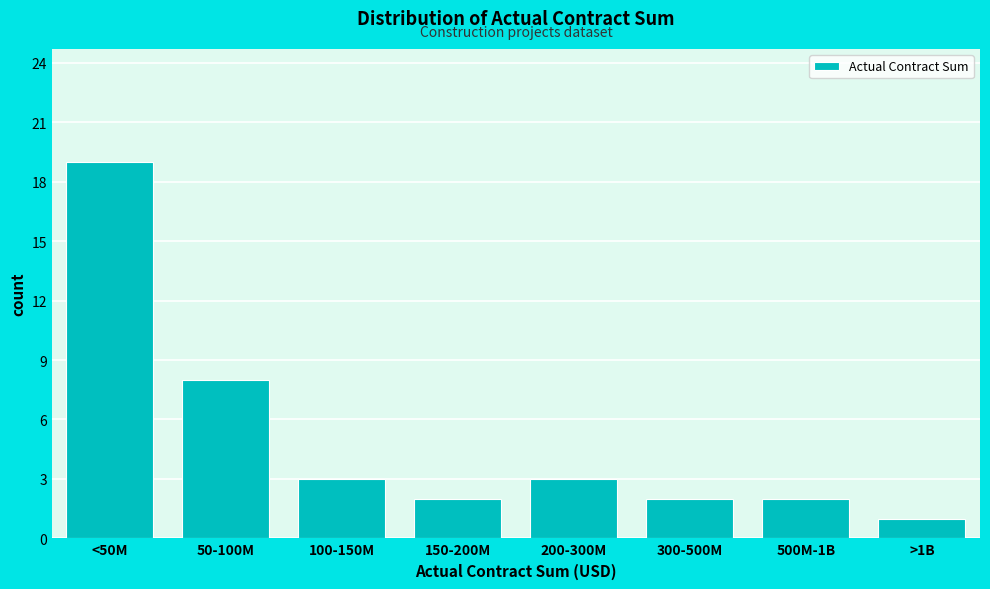

Reading left to right, transcribe all the data shown in this chart.

<50M=19	50-100M=8	100-150M=3	150-200M=2	200-300M=3	300-500M=2	500M-1B=2	>1B=1